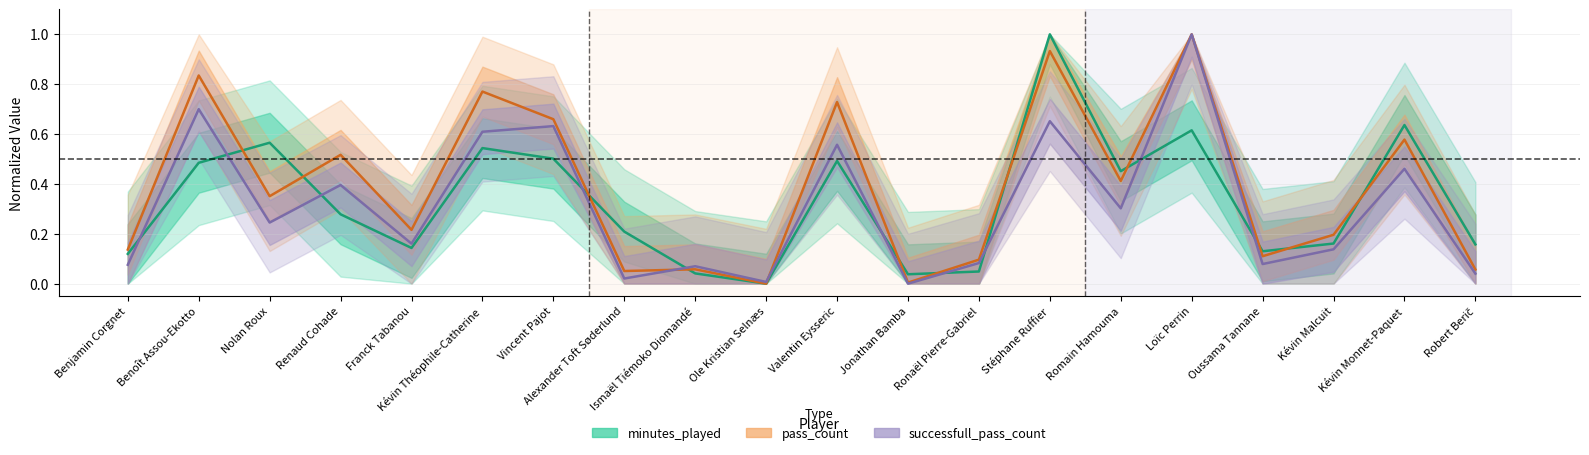

The minutes_played series shows 0.4 at Kévin Théophile-Catherine. True or false?

False